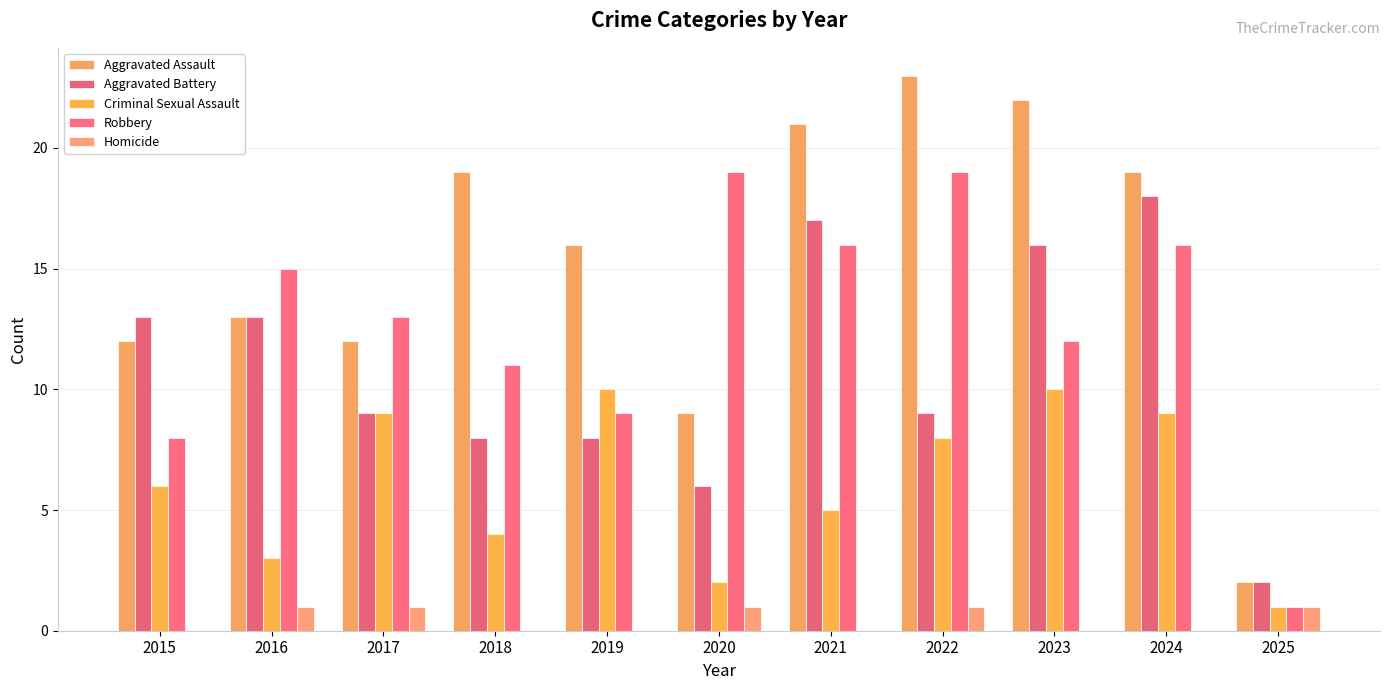

At which category does the chart reach its minimum across all series?

2015